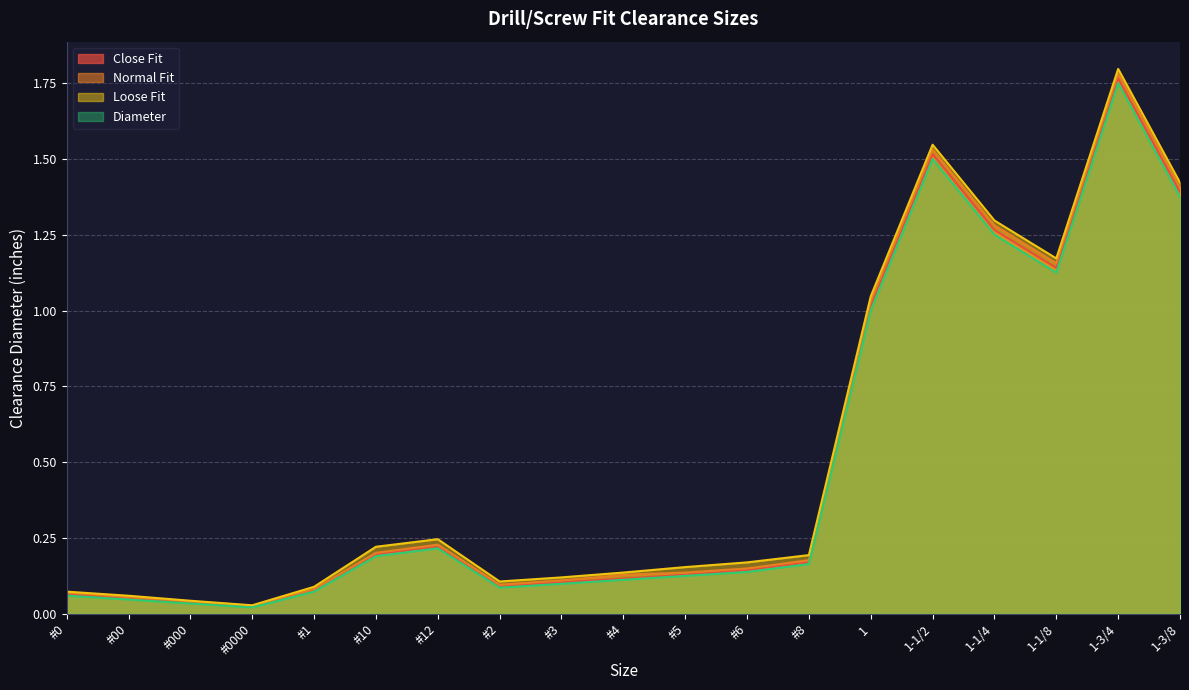

What is the label of the 19th point from the left?

1-3/8